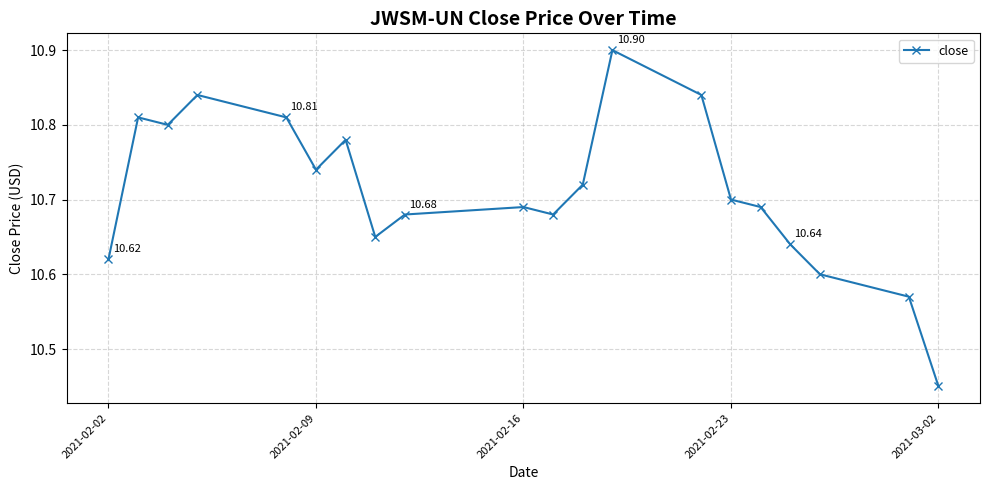

How many interior local peaks (higher than both neighbors) does the data have?

5